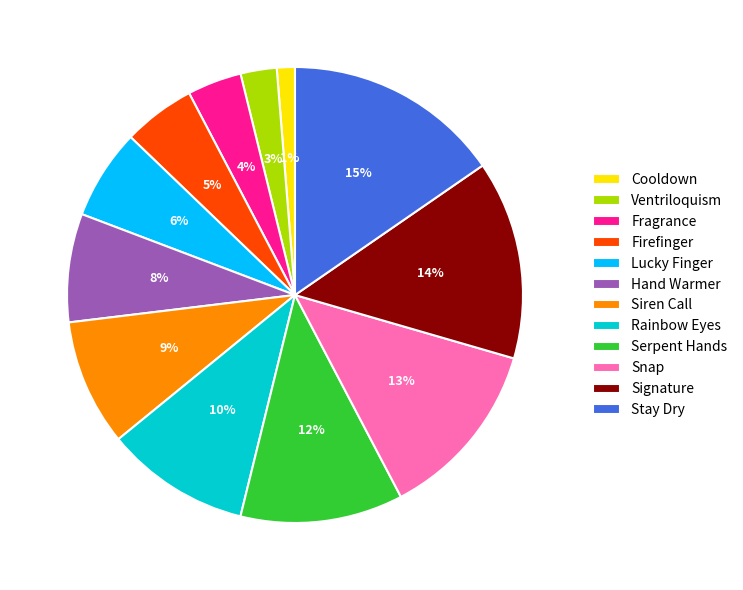

Do Firefinger and Serpent Hands together represent more than half of the pie?

No